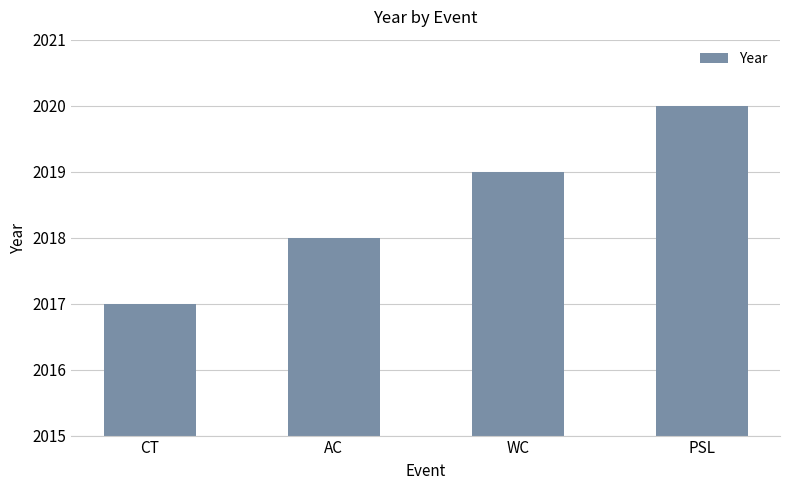

What is the change in value from AC to PSL?

+2